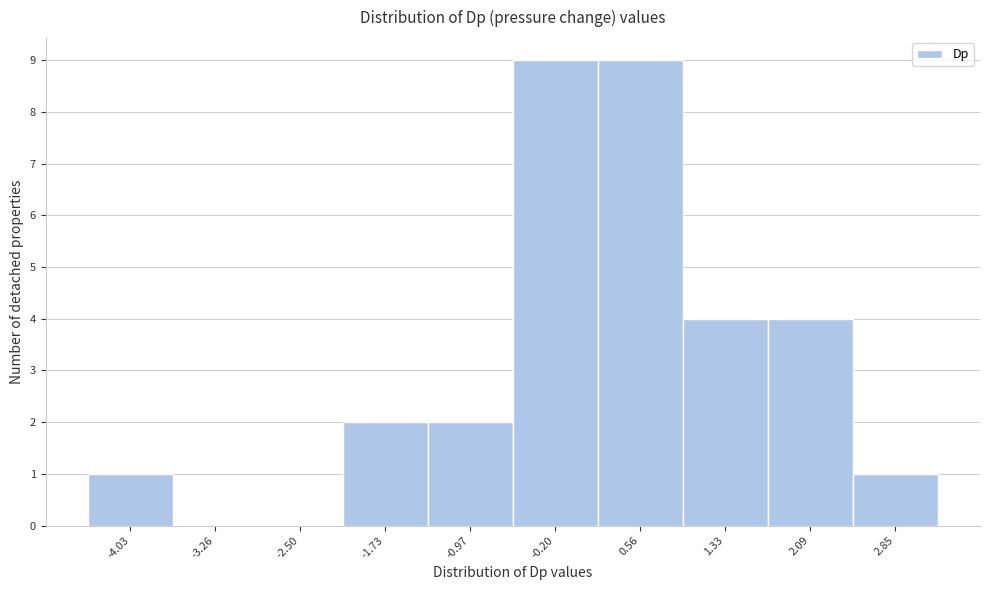

Reading left to right, list every bar in this chart as the range it spans on the x-axis followed by its height. Neither the bar edges nor the heights are printed on the chart, so give them approximately, as read against the axes.

-4.4 to -3.6: 1
-3.6 to -2.9: 0
-2.9 to -2.1: 0
-2.1 to -1.3: 2
-1.3 to -0.6: 2
-0.6 to 0.2: 9
0.2 to 0.9: 9
0.9 to 1.7: 4
1.7 to 2.5: 4
2.5 to 3.2: 1